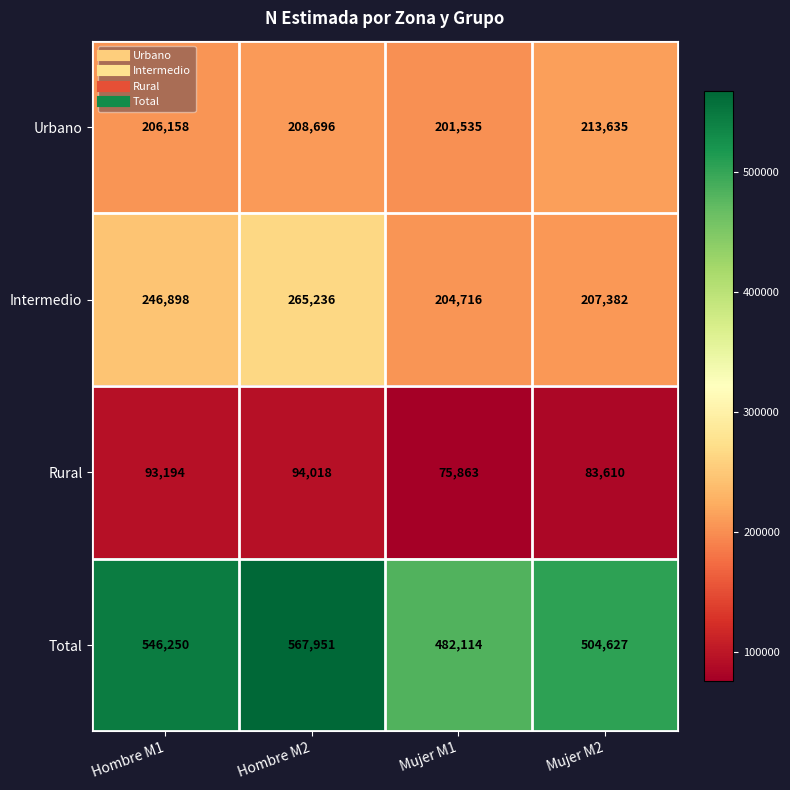

Read the Total value at Hombre M2, to the nearest 50.

567950